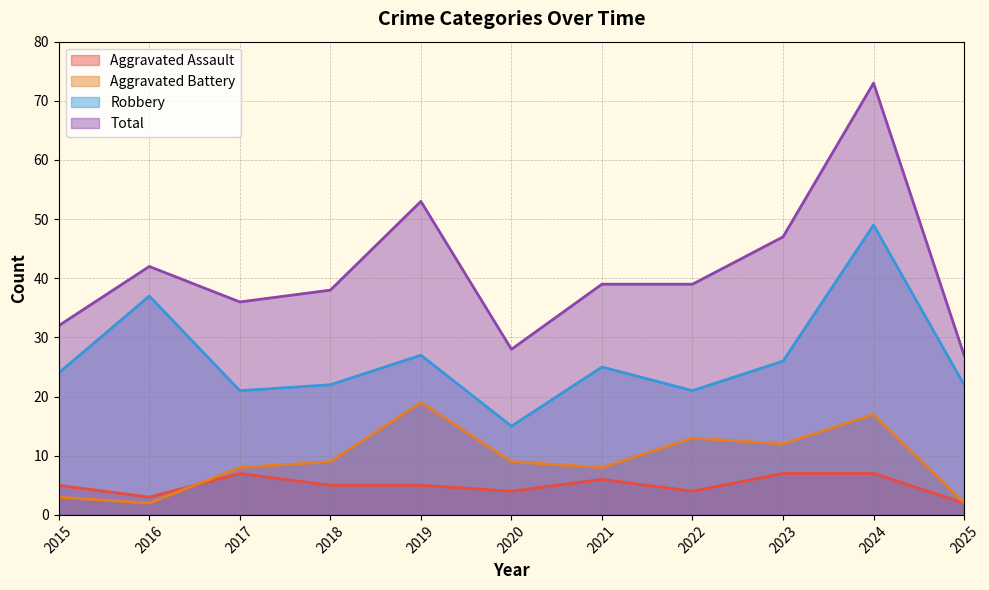

What is the difference between the second highest and minimum values in the Aggravated Battery series?

15